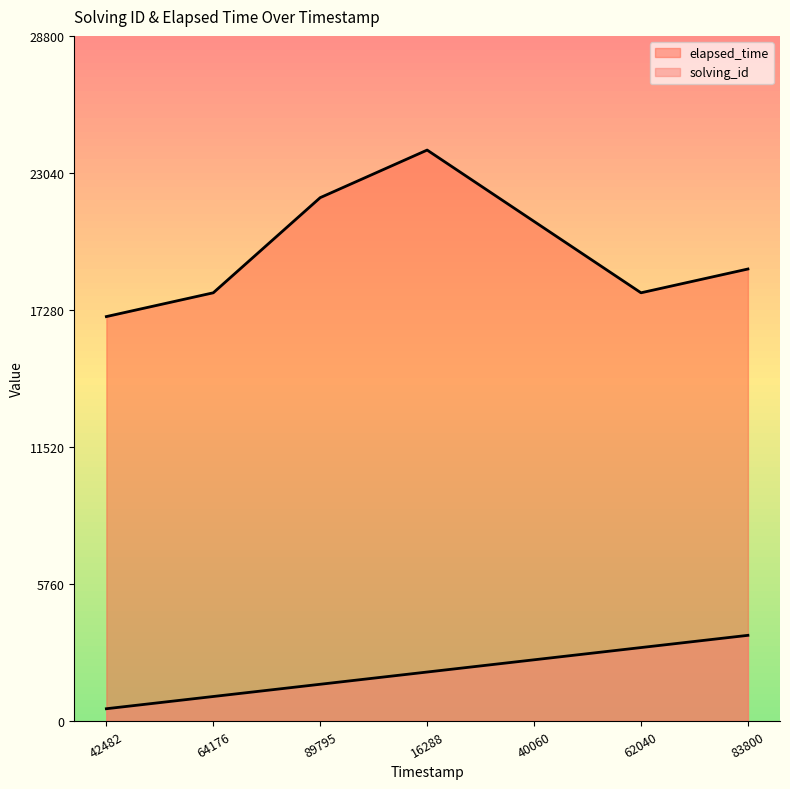

What is the maximum value shown in the chart?

24000.0